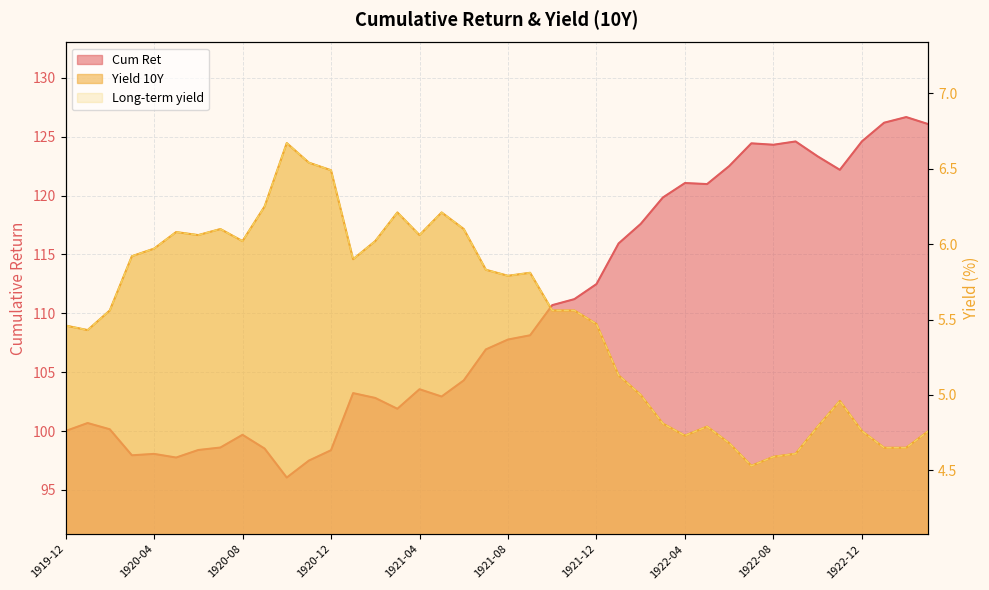

The value of Long-term yield at 1922-04 is 7.4. True or false?

False